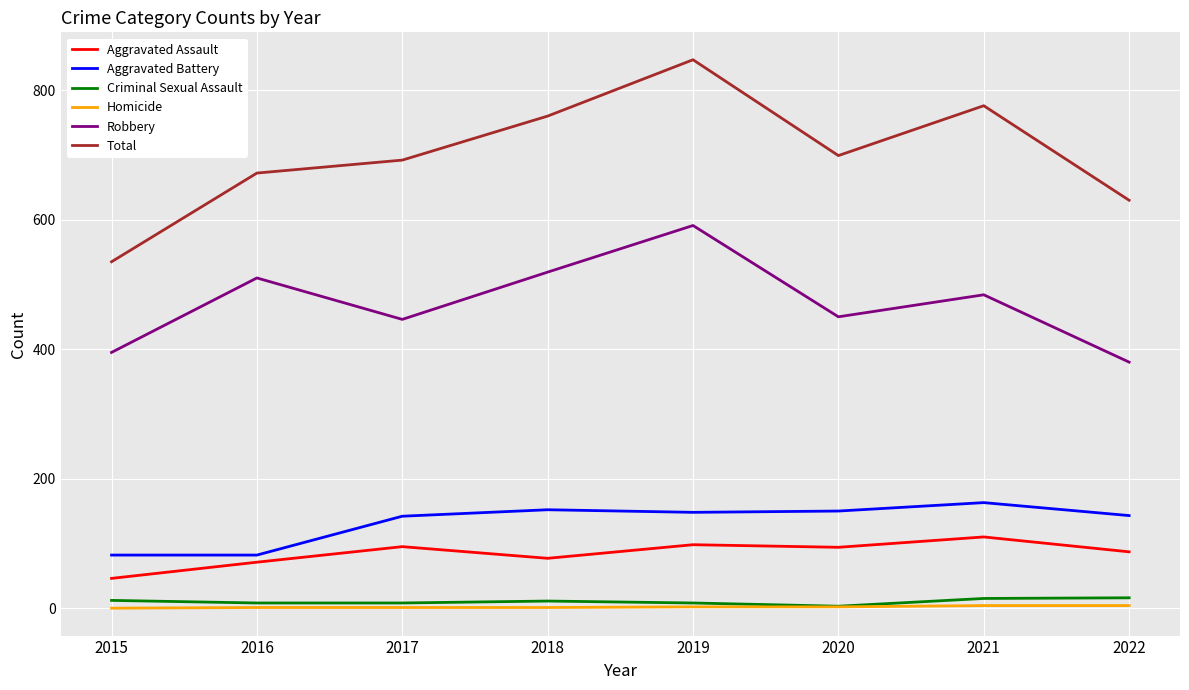

What is the spread (max minus min) of values at 2016?

671